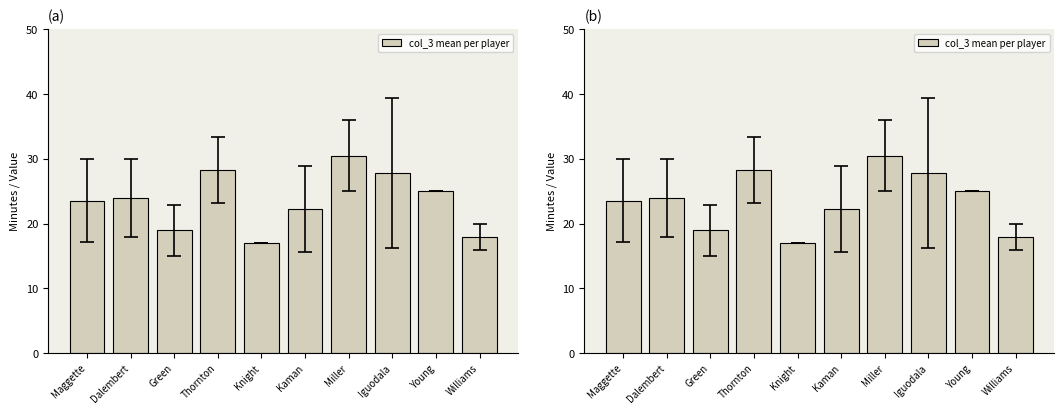

What is the value of the 10th bar from the left?

18.0